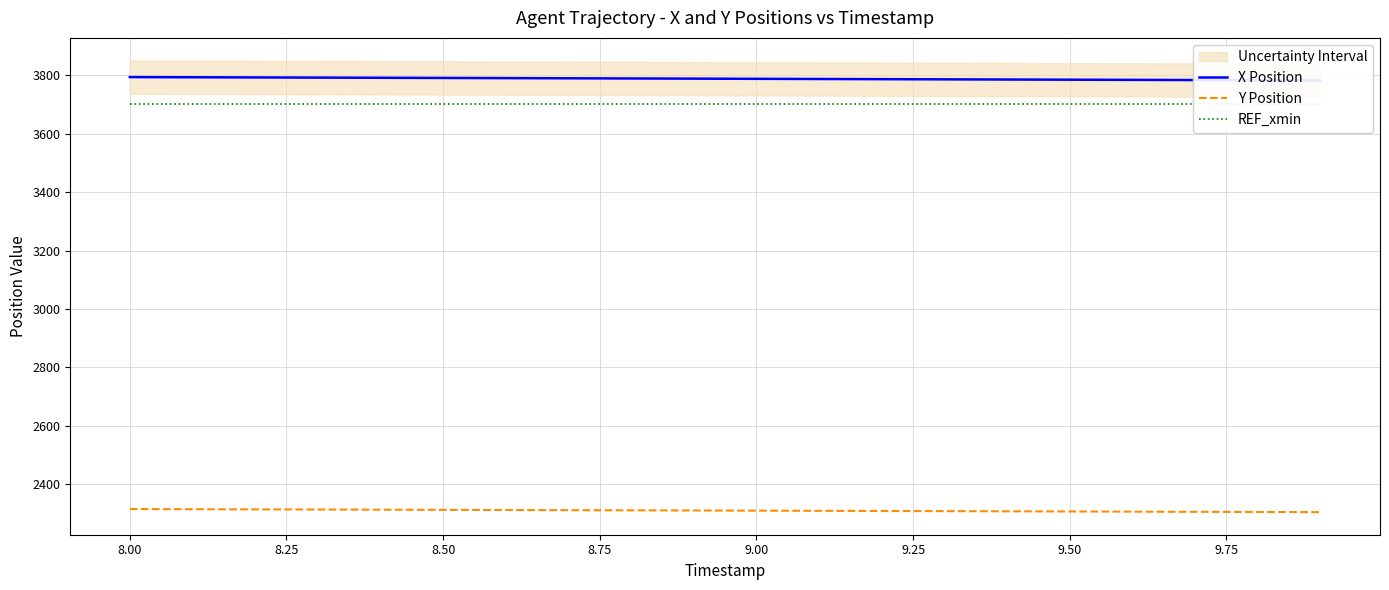

True or false: Y Position and REF_xmin cross at least once.

False